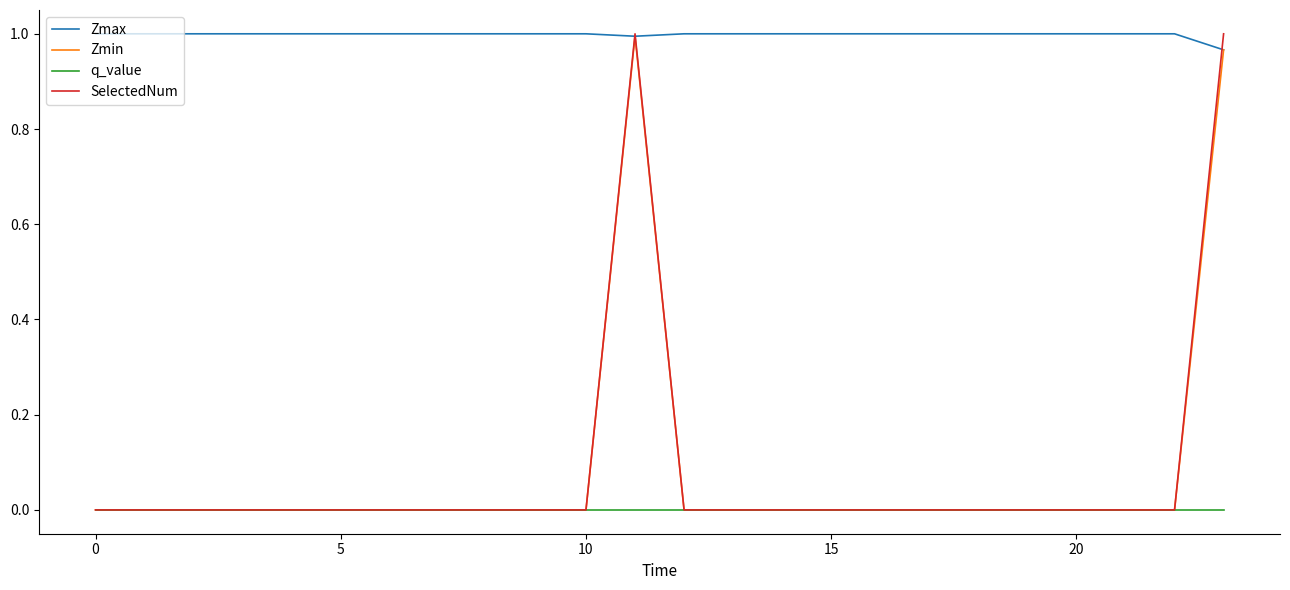

True or false: Zmax and q_value intersect in this chart.

False